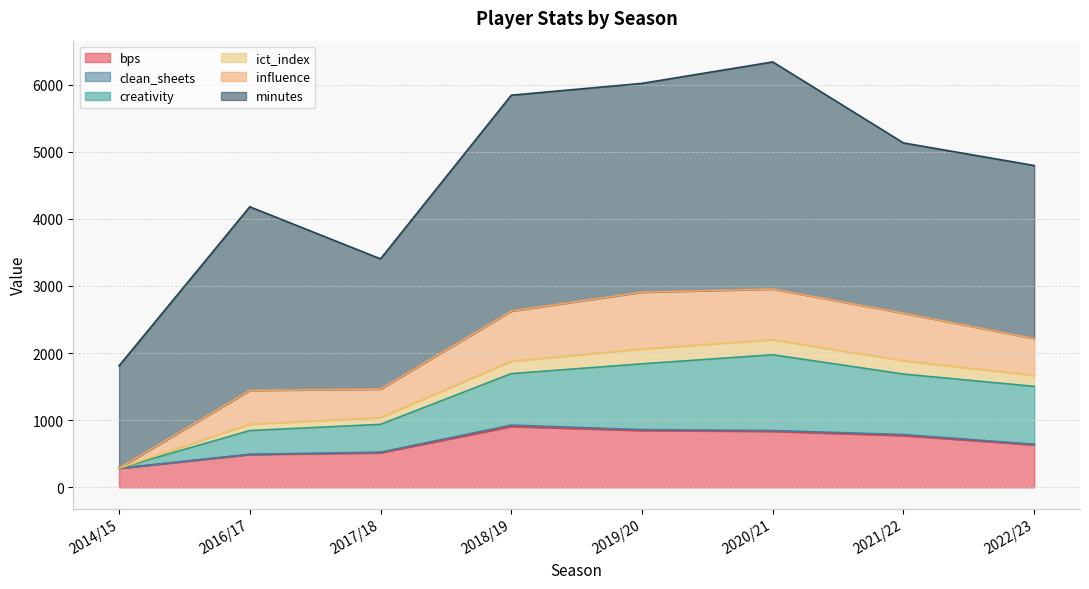

True or false: creativity and ict_index cross at least once.

False